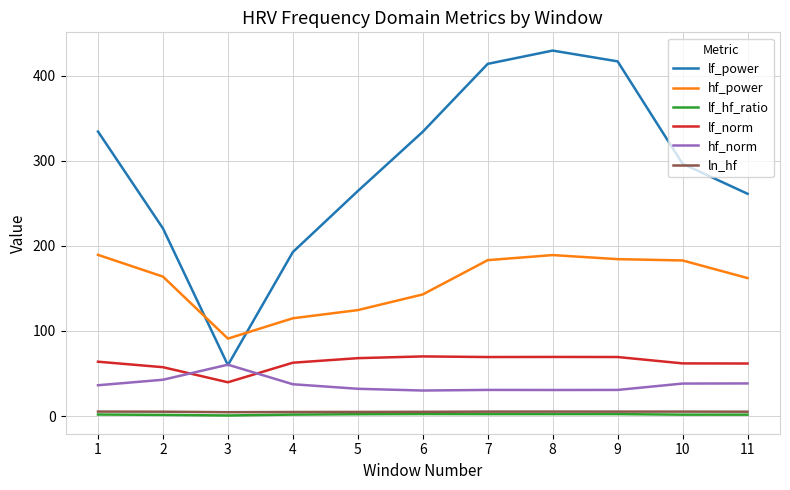

The value of hf_norm at 6 is 30.0. True or false?

True